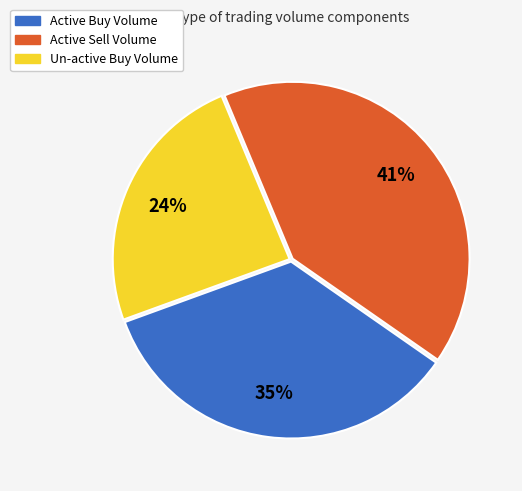

To the nearest percent, what is the difference between the largest and smallest slice percentages?

17%